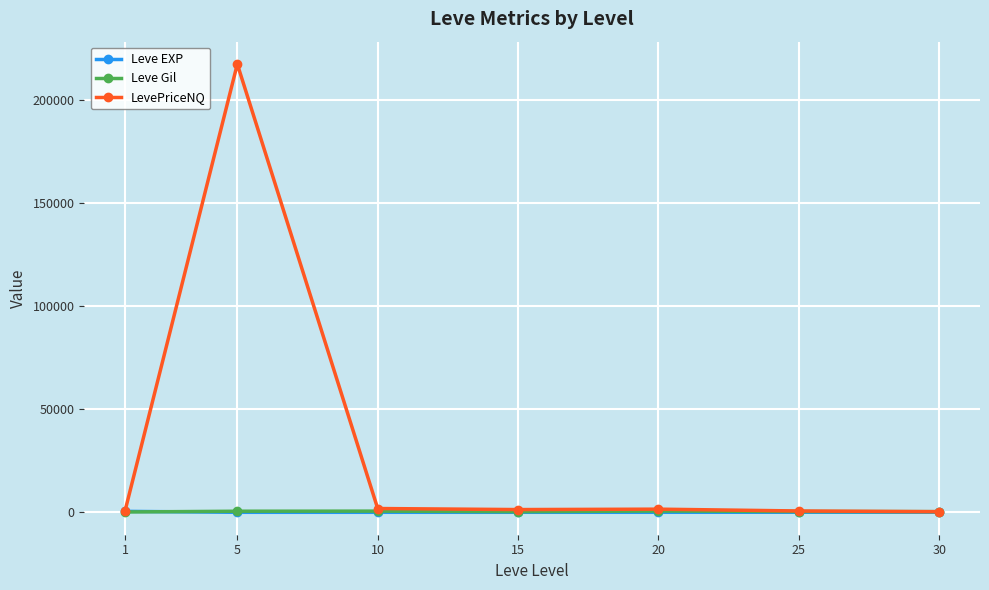

Which series changed the most between 1 and 5?

LevePriceNQ